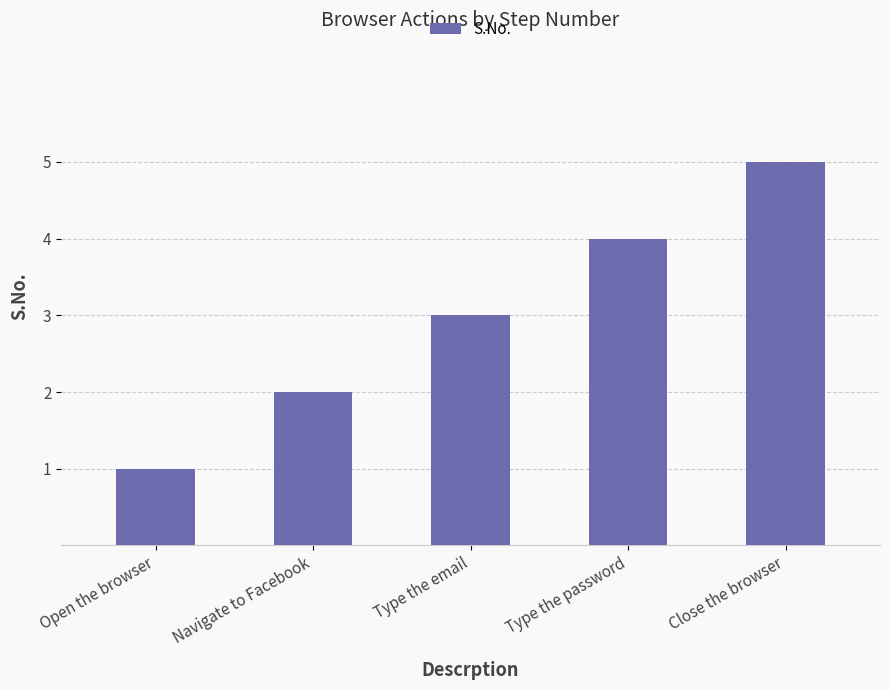

List the labels in order of value, smallest first.

Open the browser, Navigate to Facebook, Type the email, Type the password, Close the browser